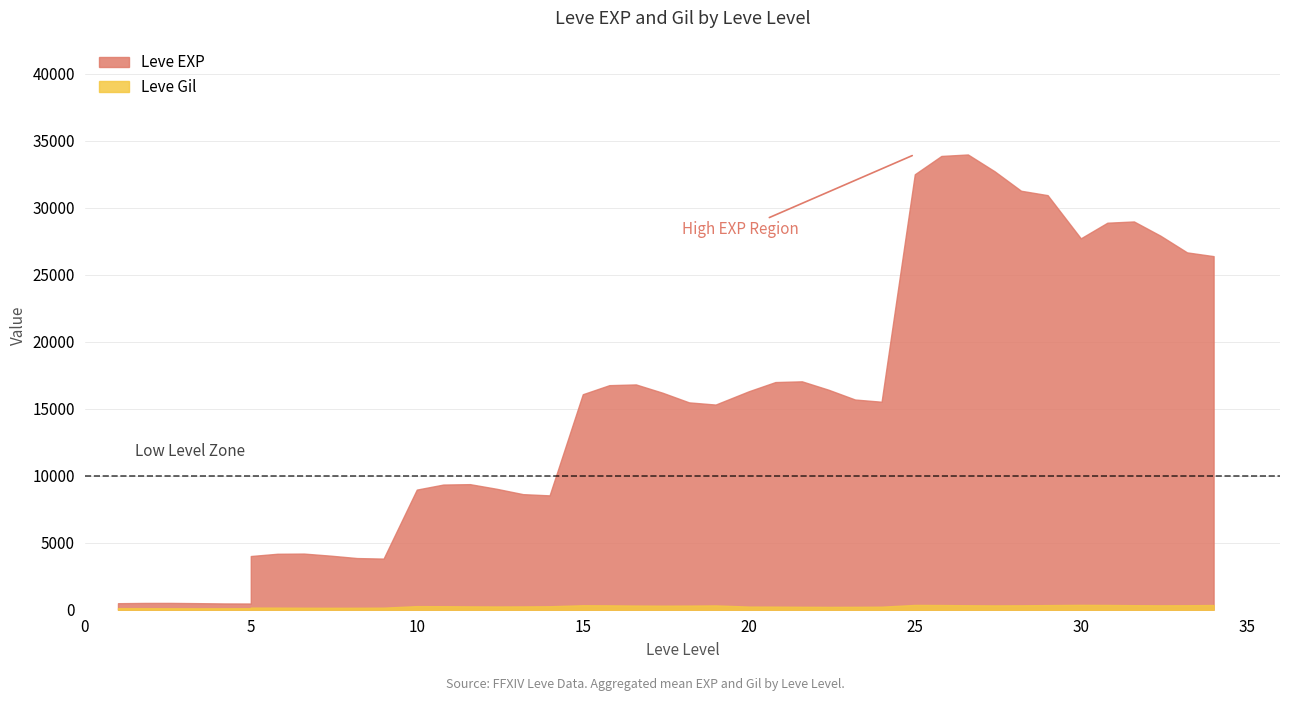

How many distinct data groups are displayed?

2